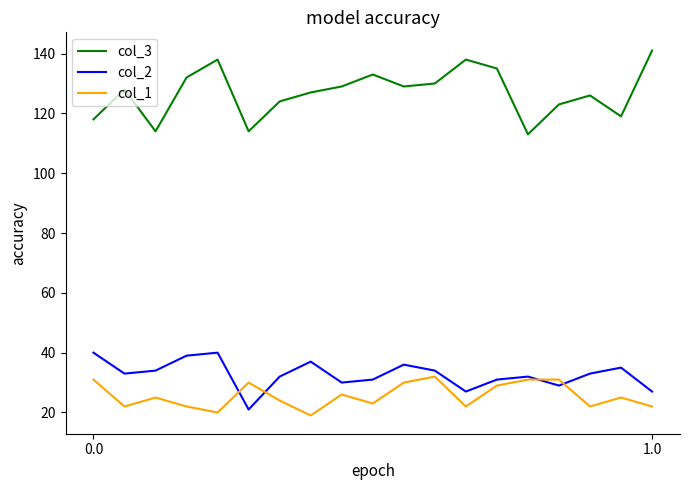

True or false: col_3 and col_2 cross at least once.

False